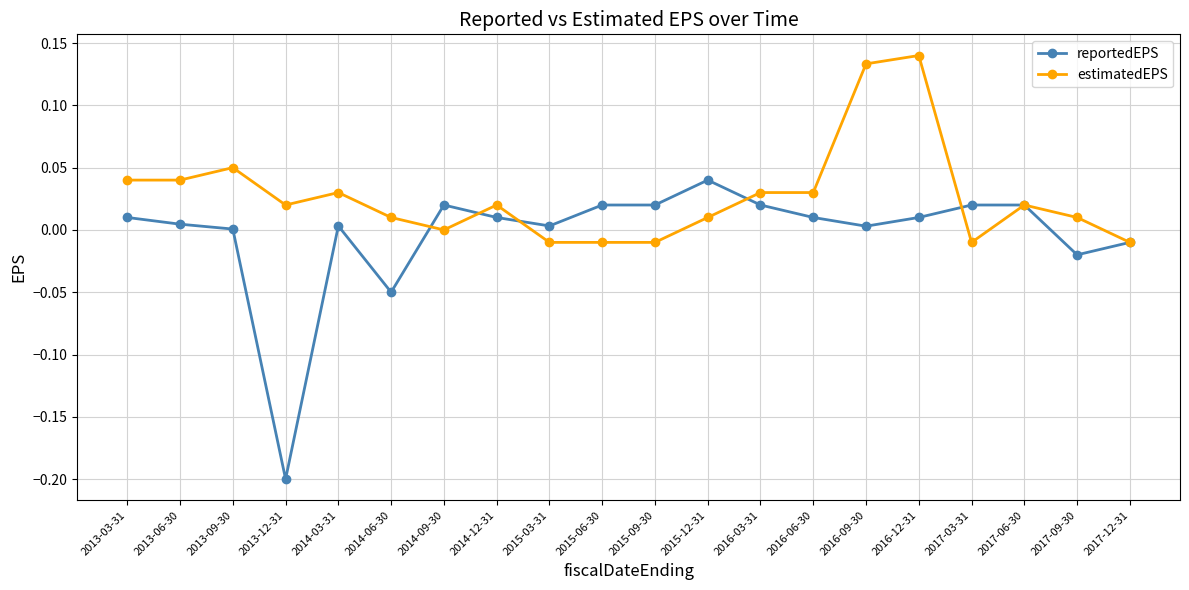

True or false: estimatedEPS and reportedEPS cross at least once.

True